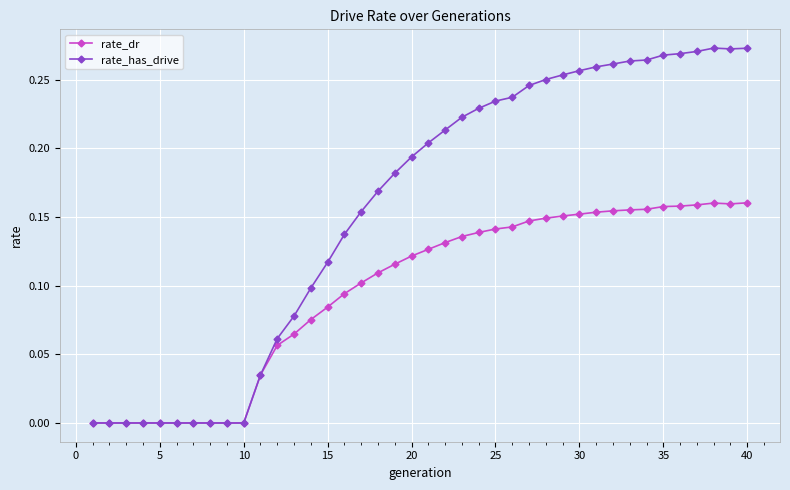

True or false: rate_dr has more than 0 interior local peaks.

True